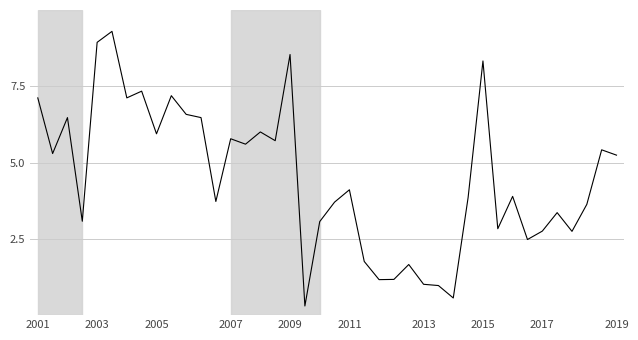

What is the maximum value shown in the chart?

9.3